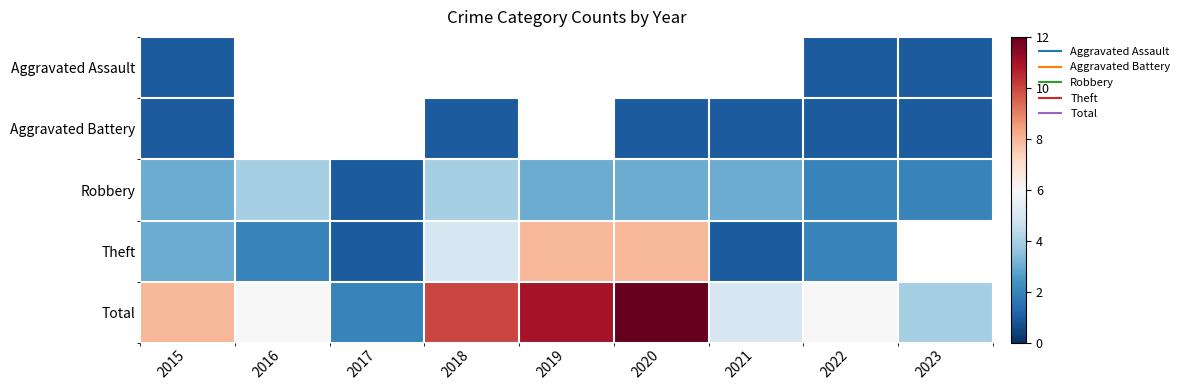

The Total series shows 12.0 at 2020. True or false?

True